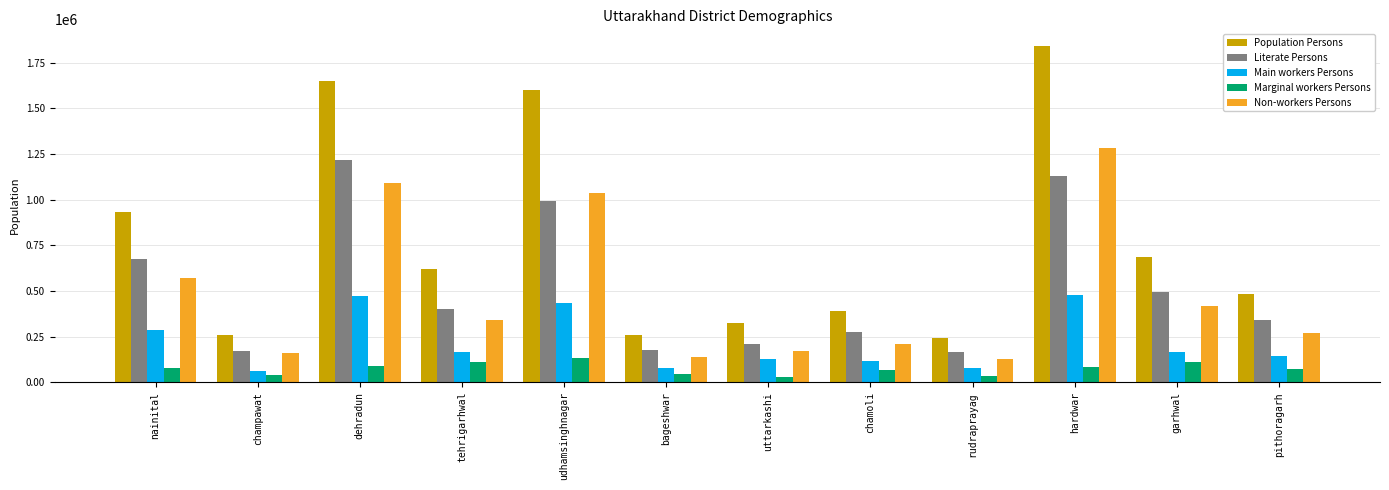

What is the difference between the maximum and minimum values in the Literate Persons series?

1046970